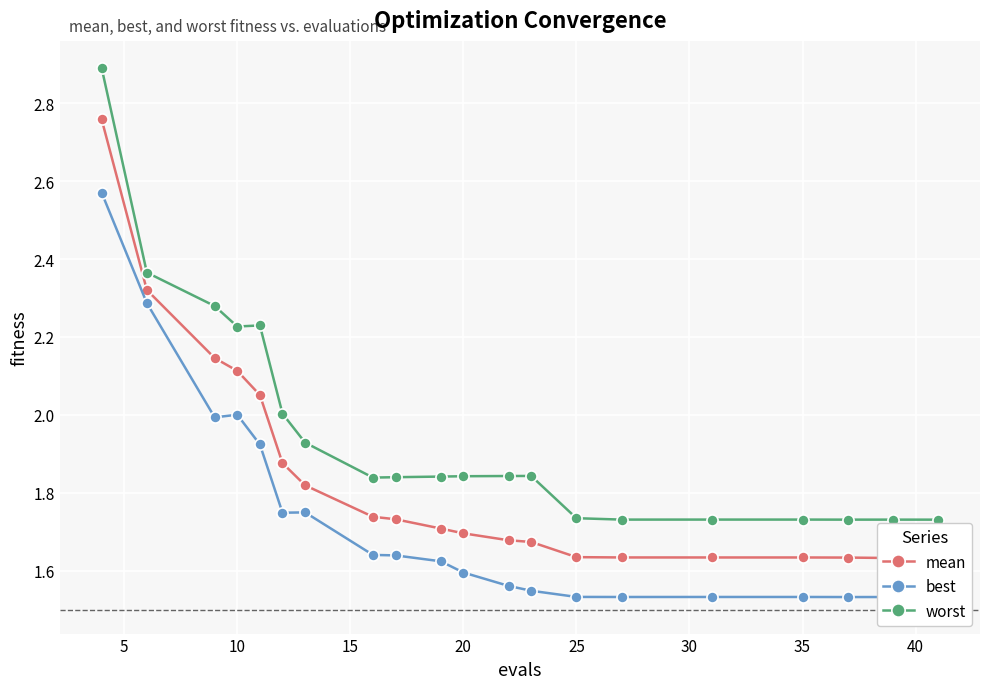

True or false: worst has more than 2 interior local peaks.

True